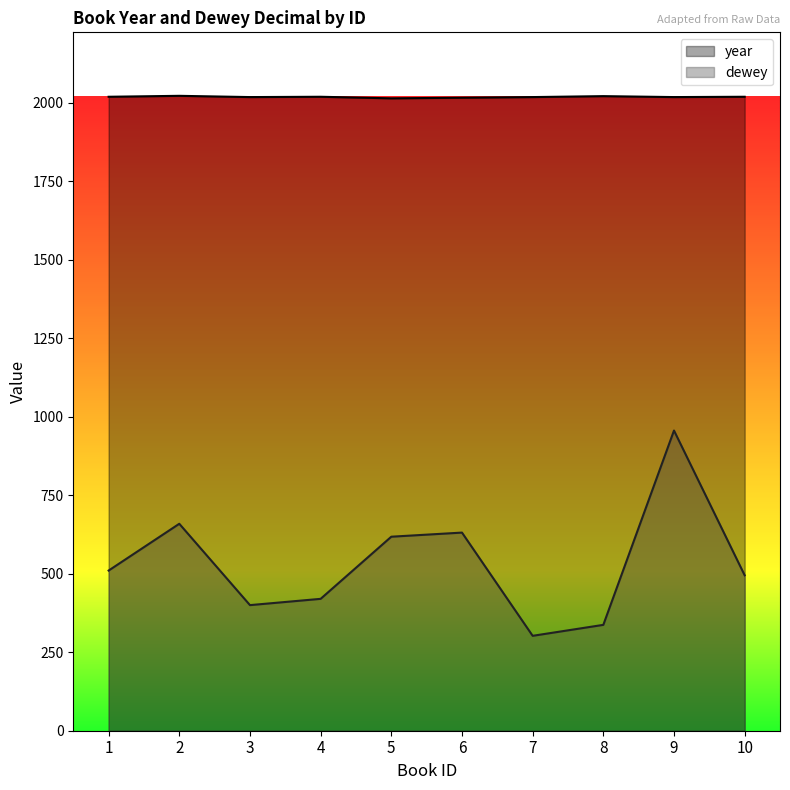

At which label does dewey first exceed 510?

1